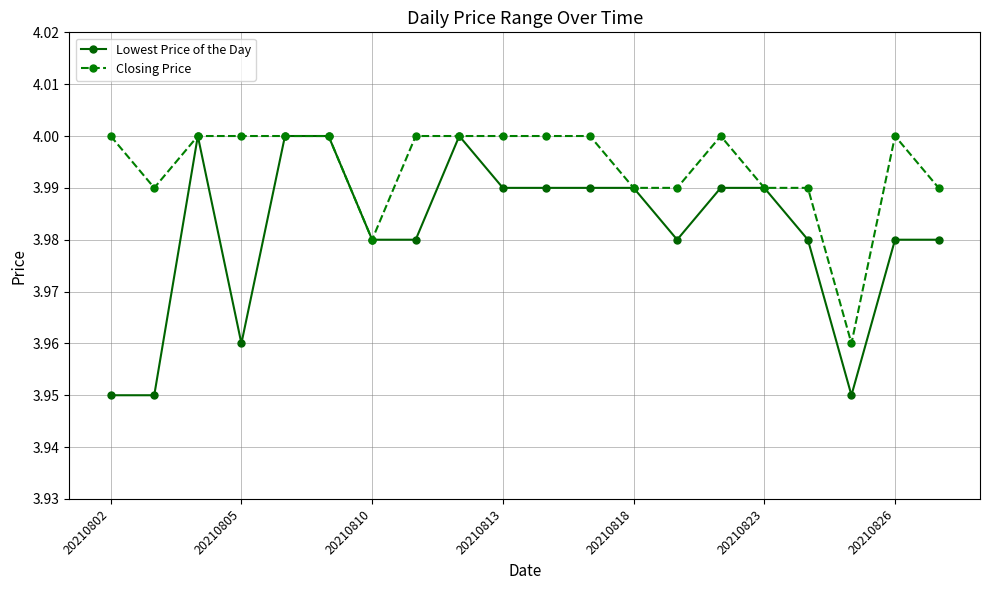

Which series has the largest total across all categories?

Closing Price